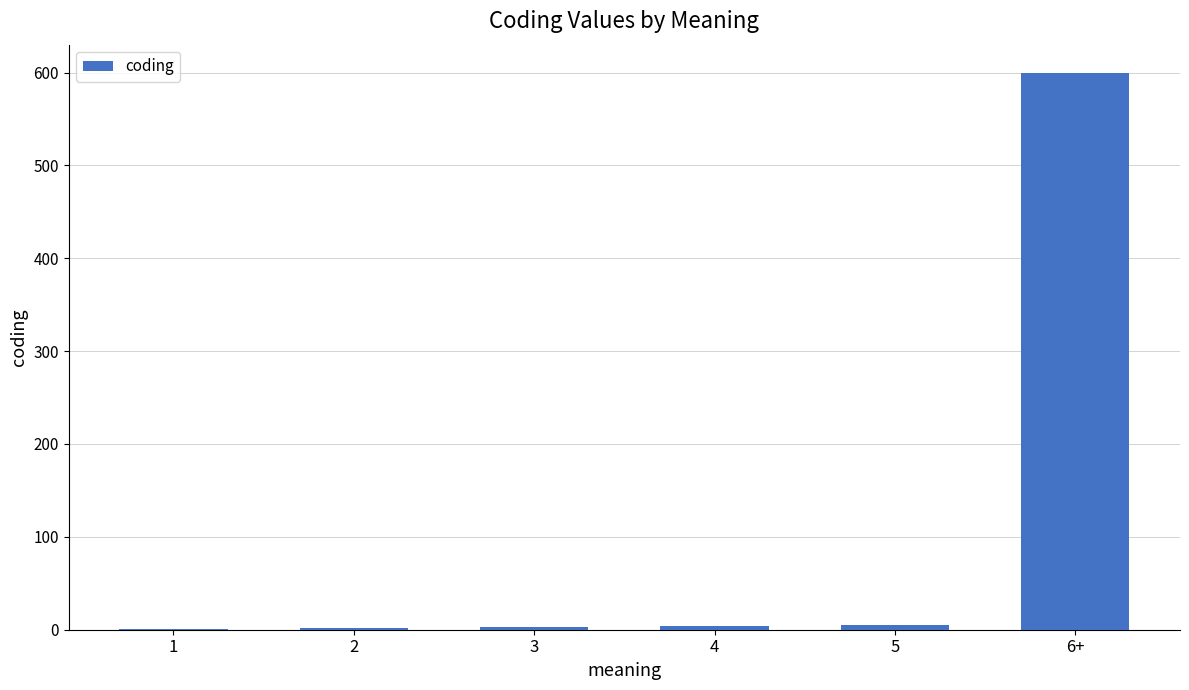

What is the change in value from 2 to 5?

+3